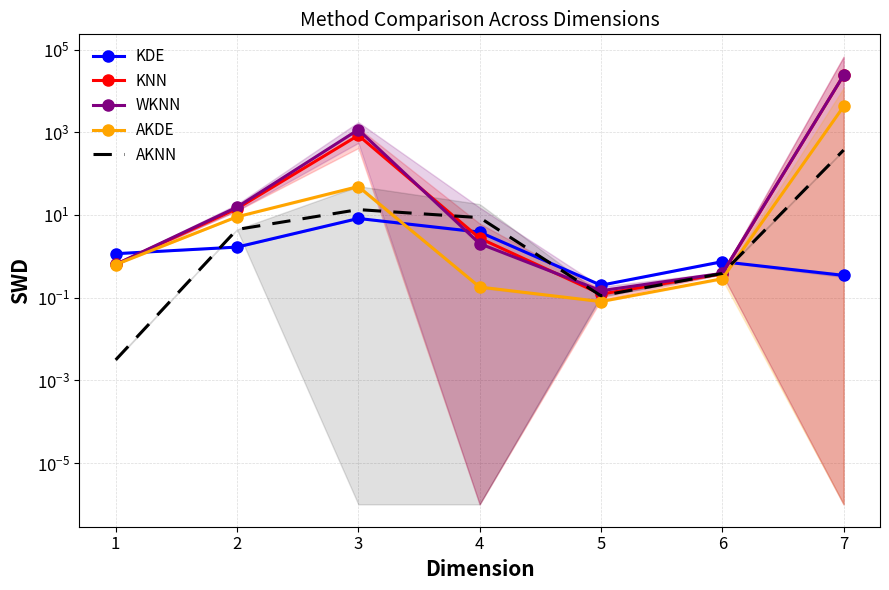

Count the number of data series in this chart.

5